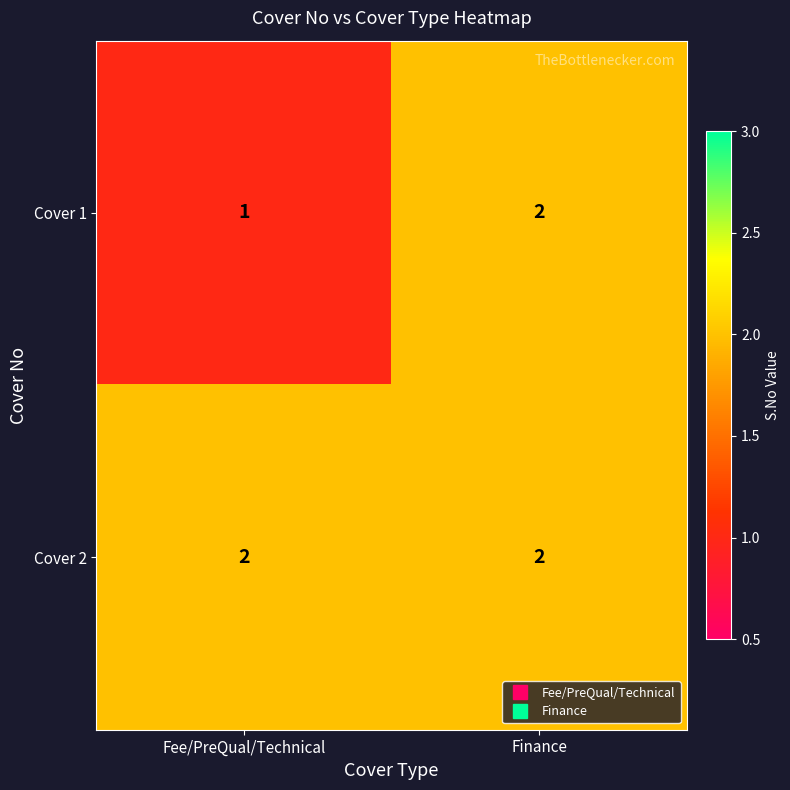

At which label is Cover 1 closest to 1?

Fee/PreQual/Technical